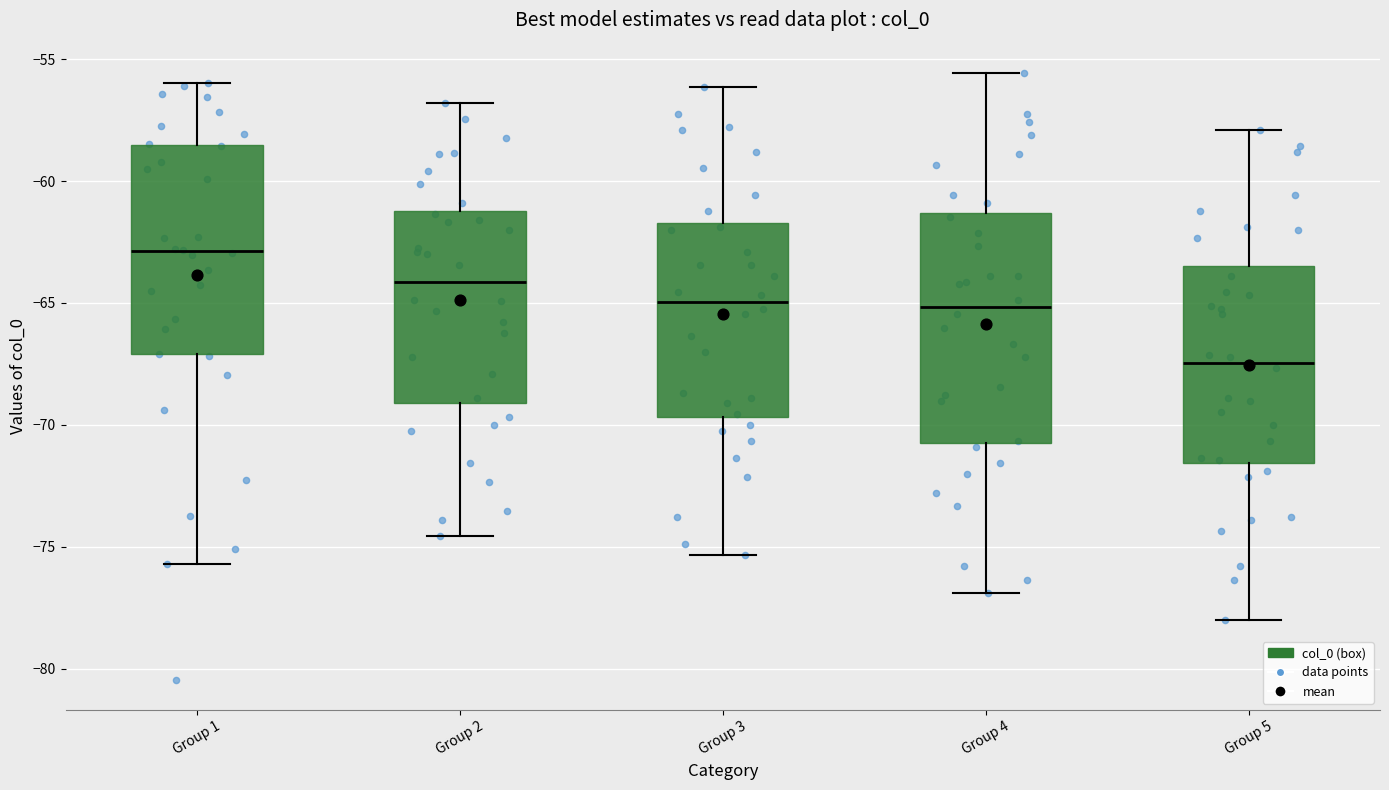

Which box has the highest median line?

Group 1